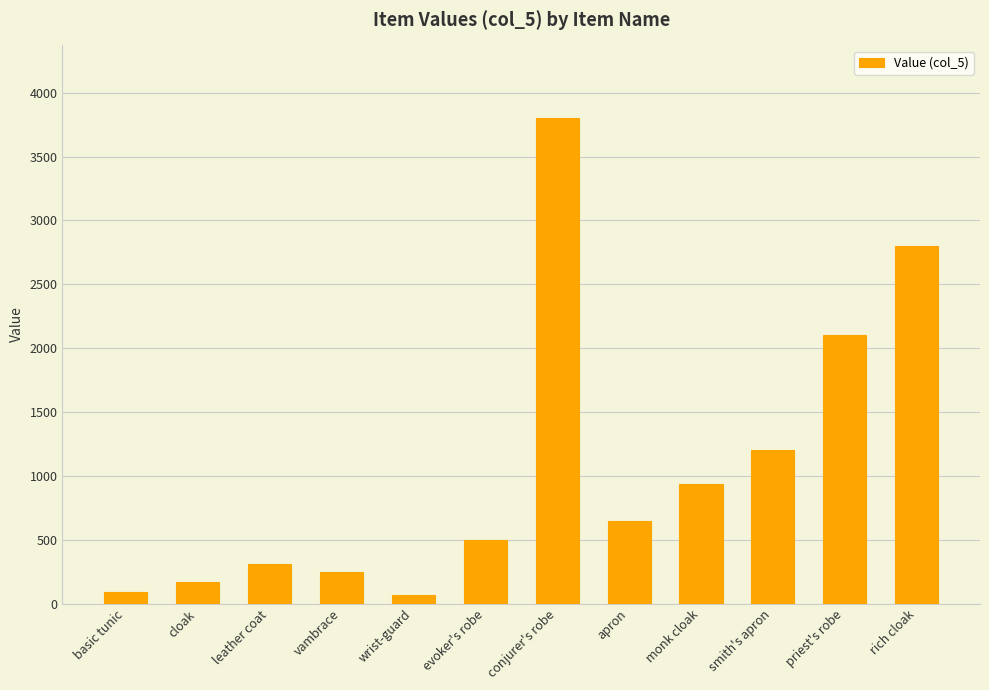

What is the ratio of the value at monk cloak to the value at vambrace?

3.8